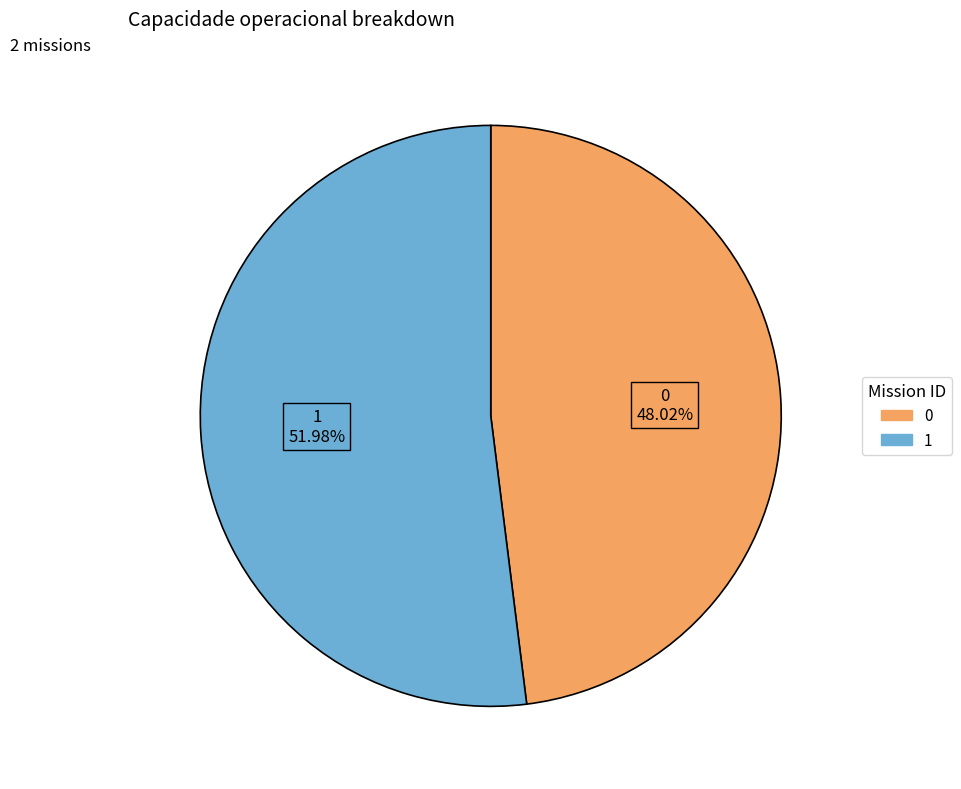

To the nearest percent, what is the combined percentage of 1 and 0?

100%